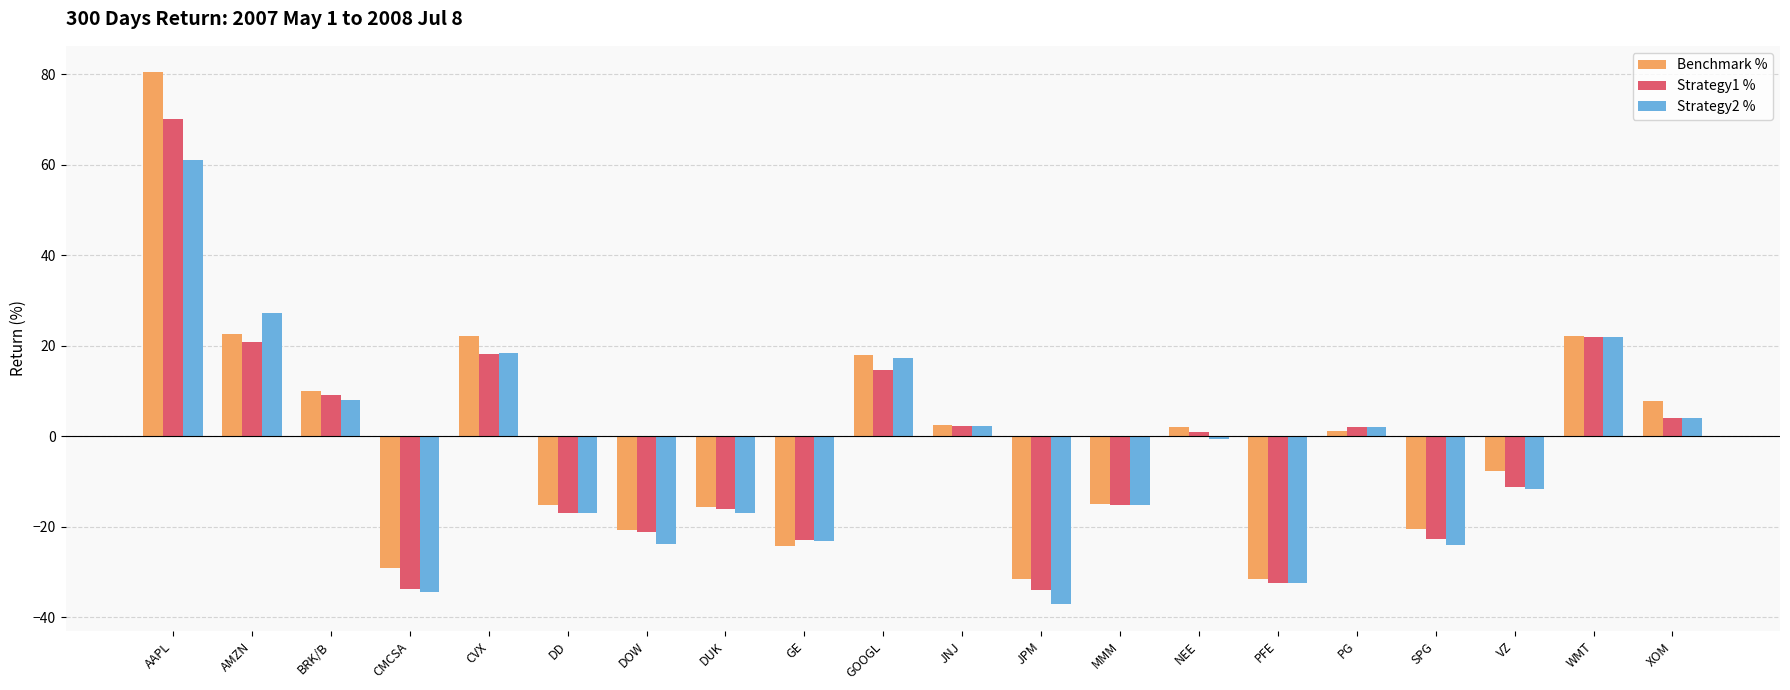

At which label does Benchmark % reach its peak?

AAPL